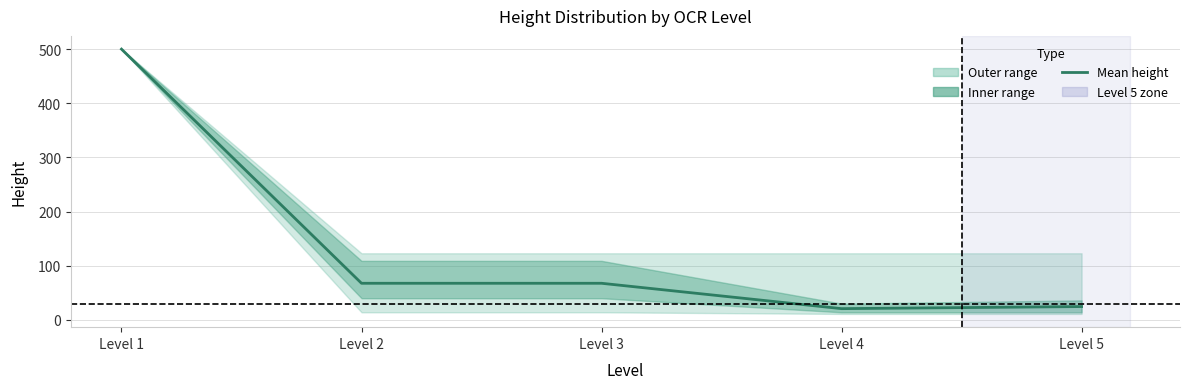

What is the sum of the values at Level 5 and Level 3?

92.2